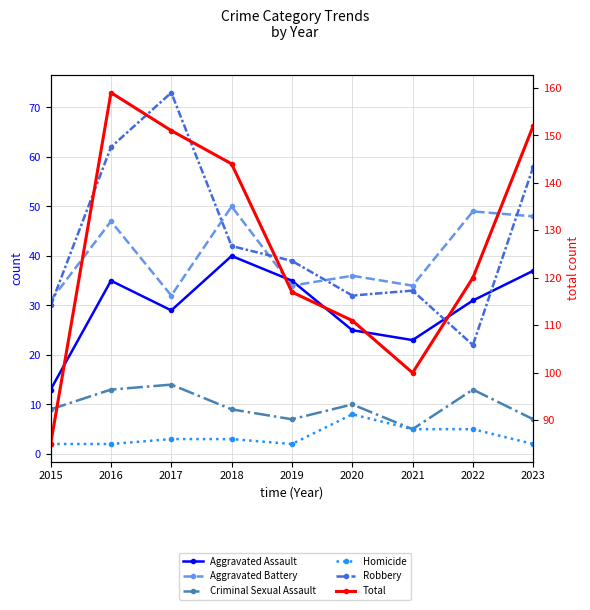

What is the total value across all series at 2021?

200